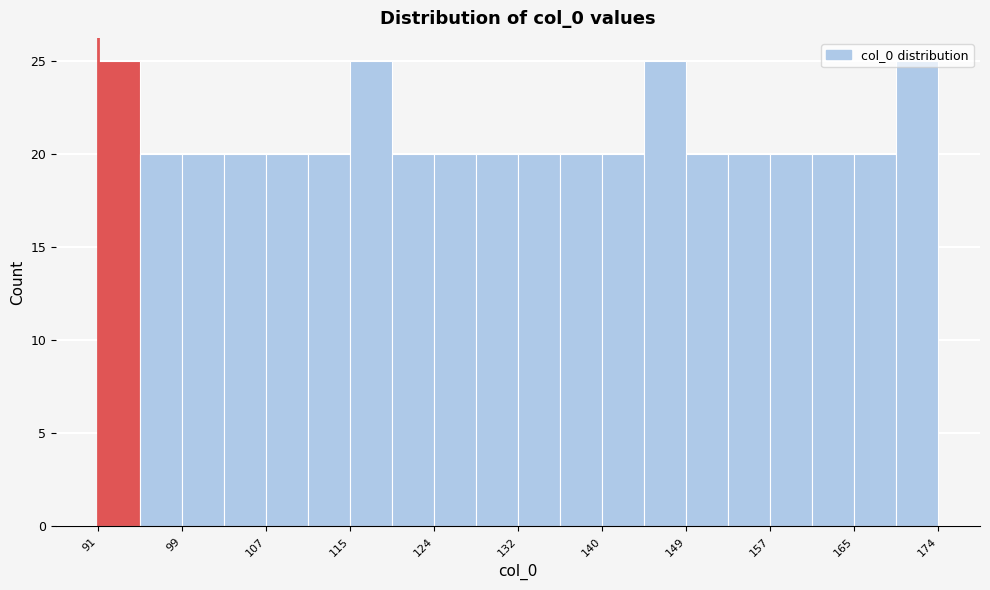

What is the height of the bar covering 166 to 170 on the x-axis? Neither the bar edges nor the heights are printed on the chart, so give them approximately, as read against the axes.

20